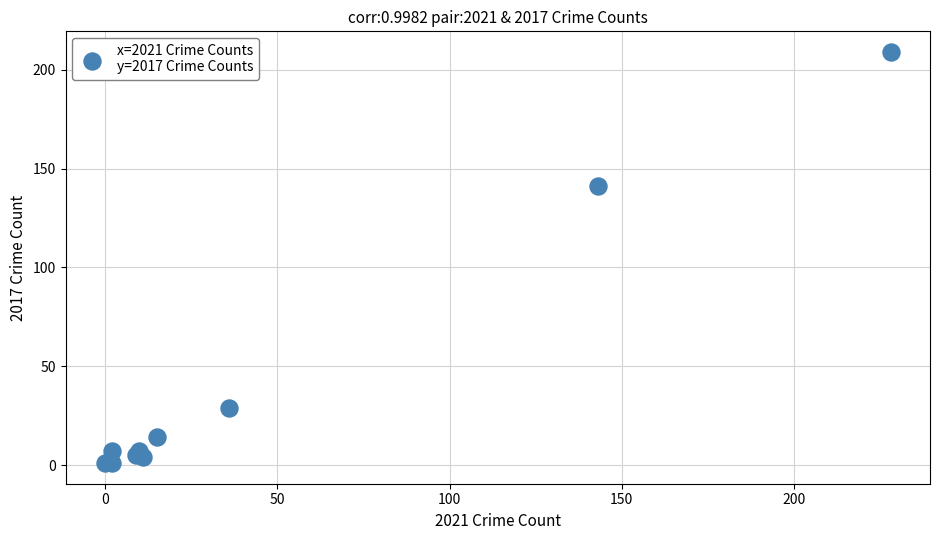

What Y value in the scatter plot is closest to 105?

141